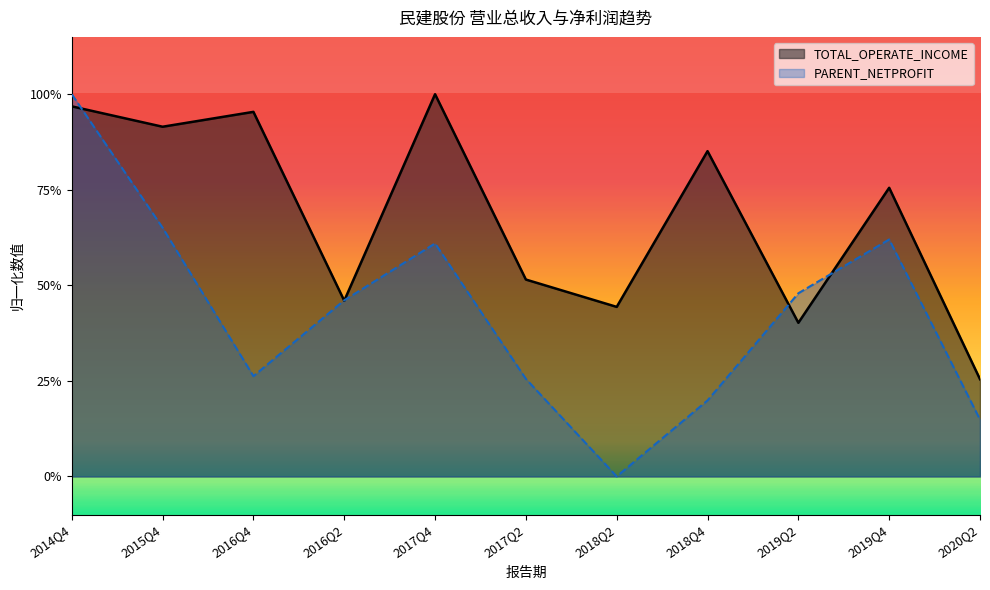

What is the difference between the second highest and second lowest values in the TOTAL_OPERATE_INCOME series?

0.6